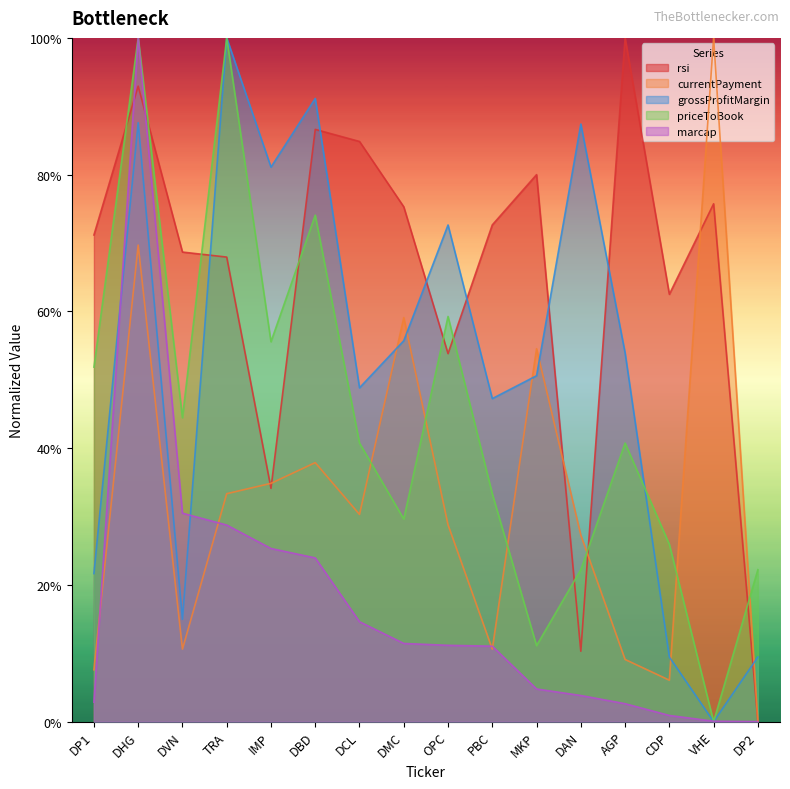

The currentPayment series shows 0.1 at OPC. True or false?

False